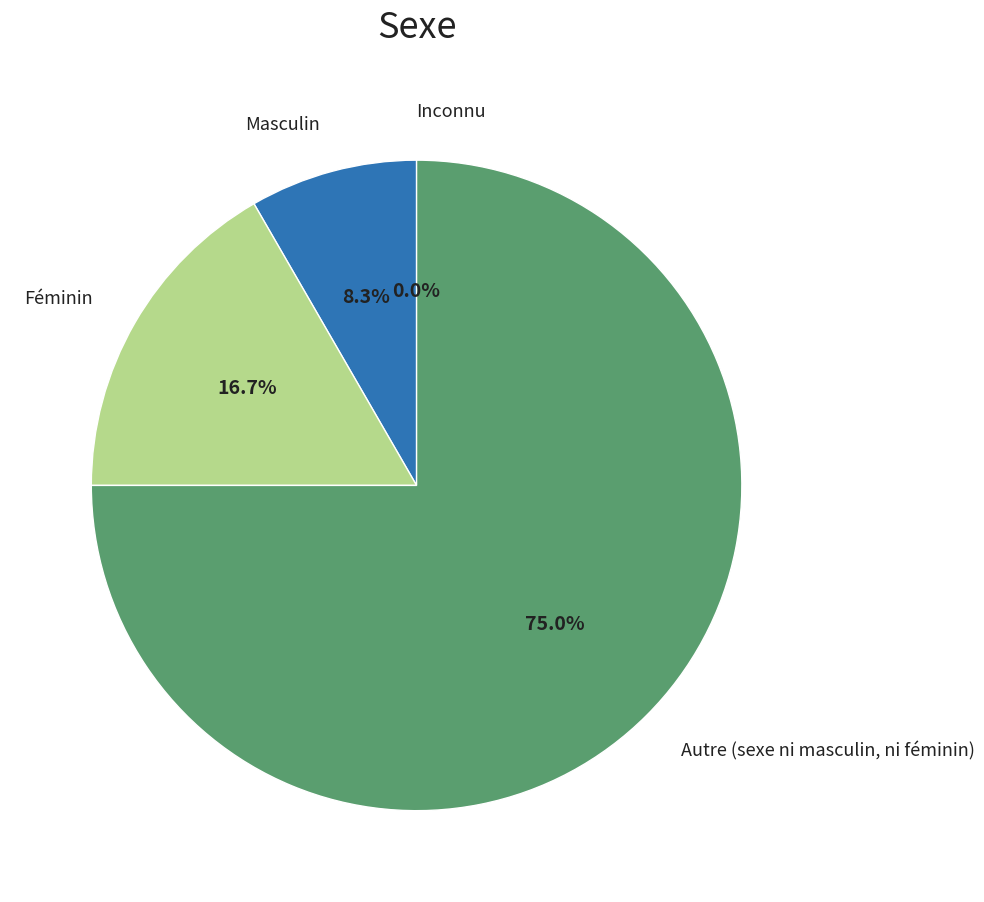

Between Autre (sexe ni masculin, ni féminin) and Féminin, which is larger?

Autre (sexe ni masculin, ni féminin)